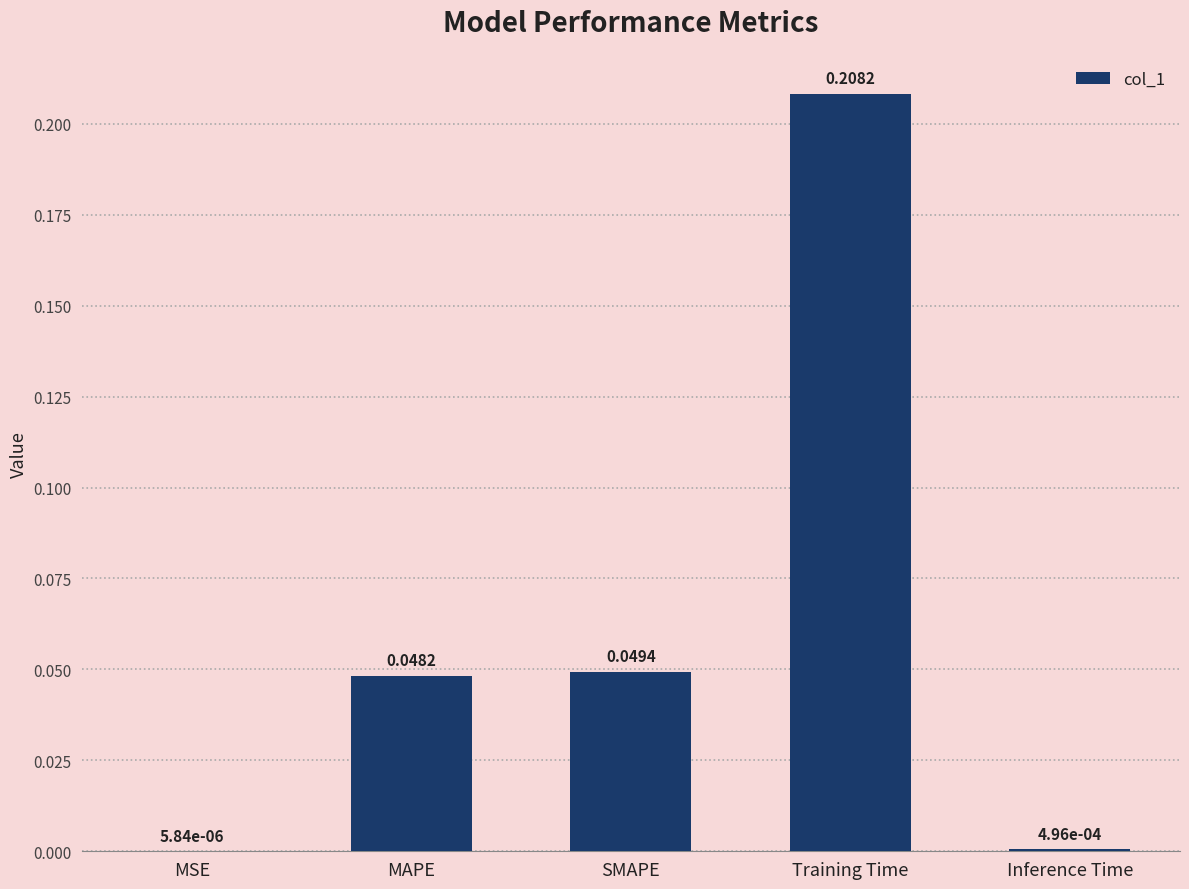

True or false: the data shows 0.1 at SMAPE.

False